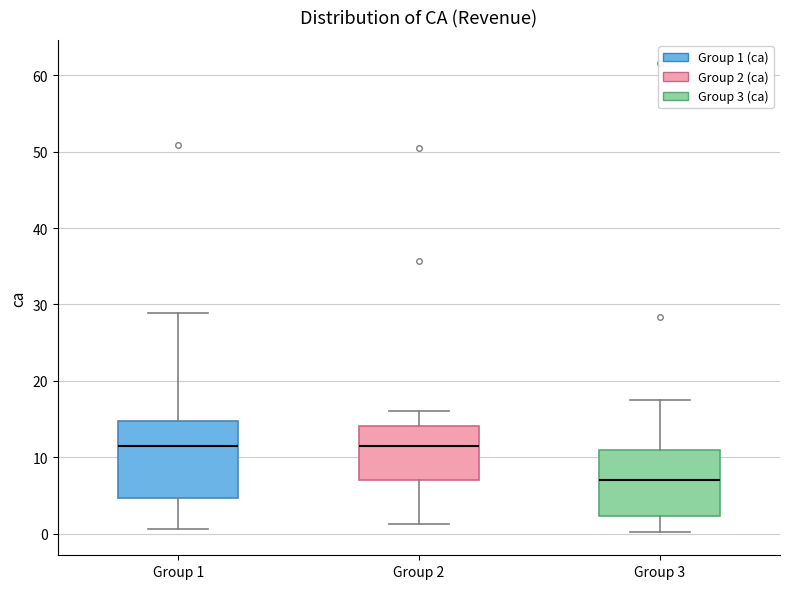

Where does the lower whisker of the box for Group 2 end on the y-axis? The values are not printed on the chart, so give them approximately, as read against the axis.

1